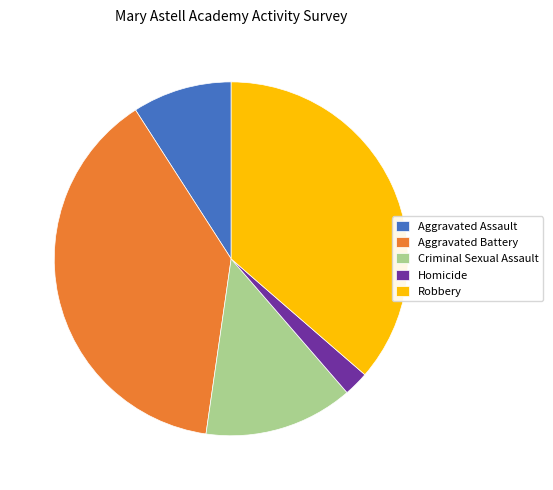

Is it true that Robbery is 36% of the pie?

True